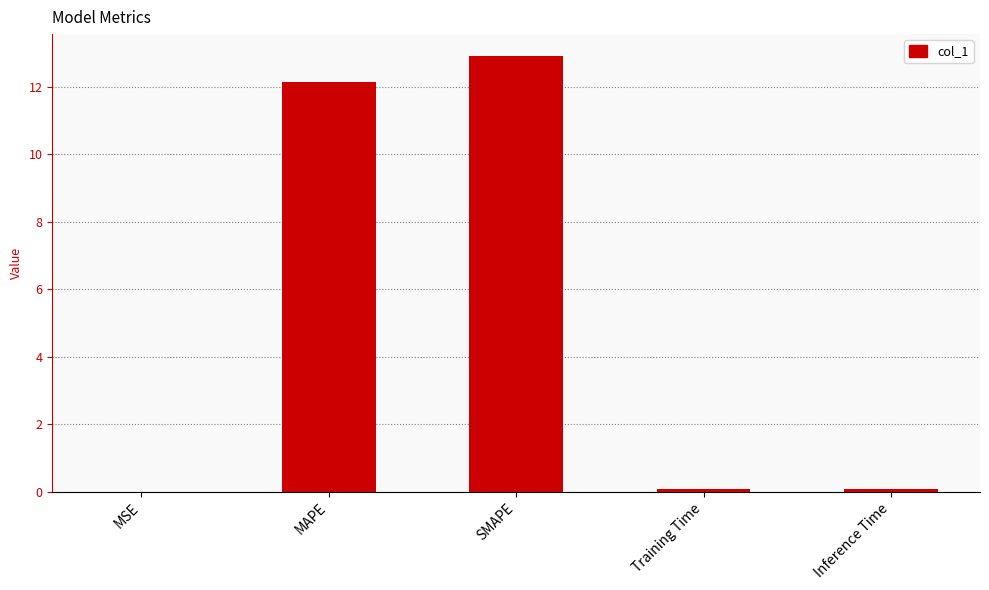

What is the average value?

5.0